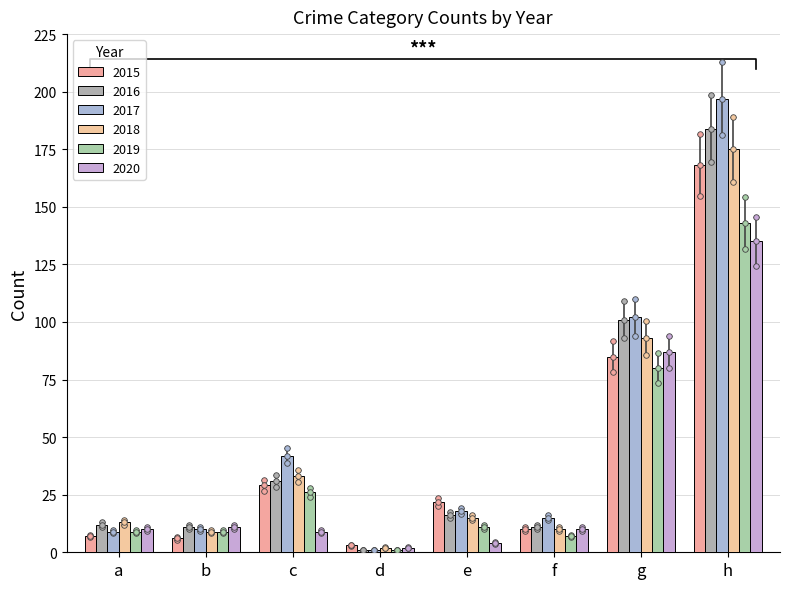

What is the sum of the 2016 values at f and b?

22